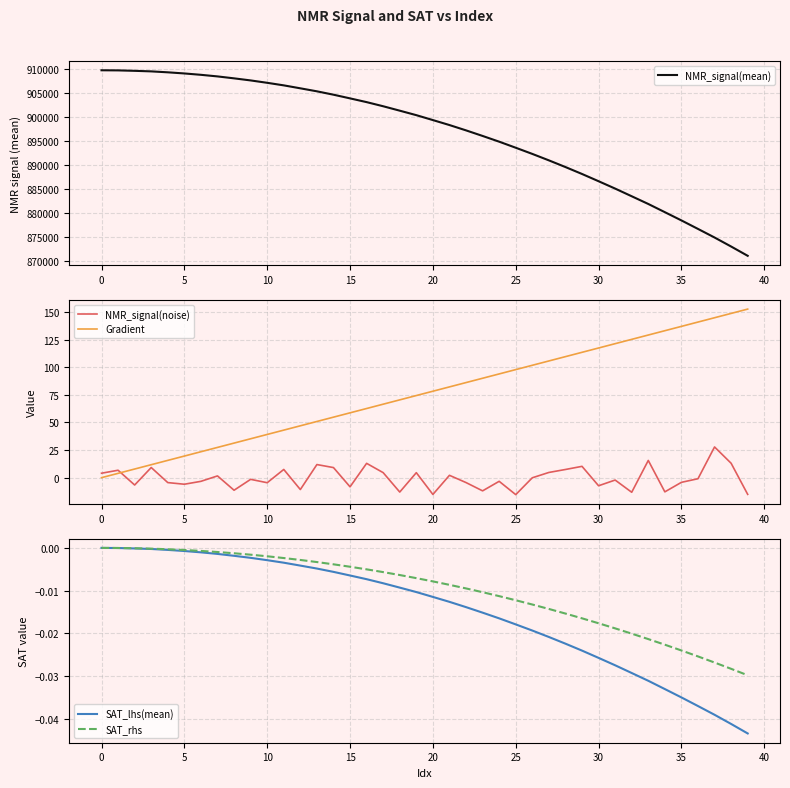

Is it true that SAT_rhs equals -0.0 at 19?

True